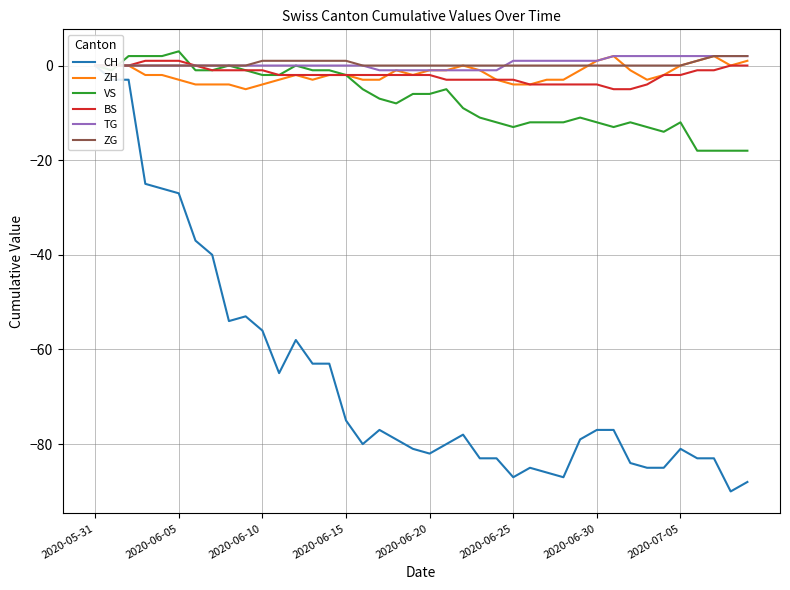

What is the label of the 1st point from the left?

2020-05-31